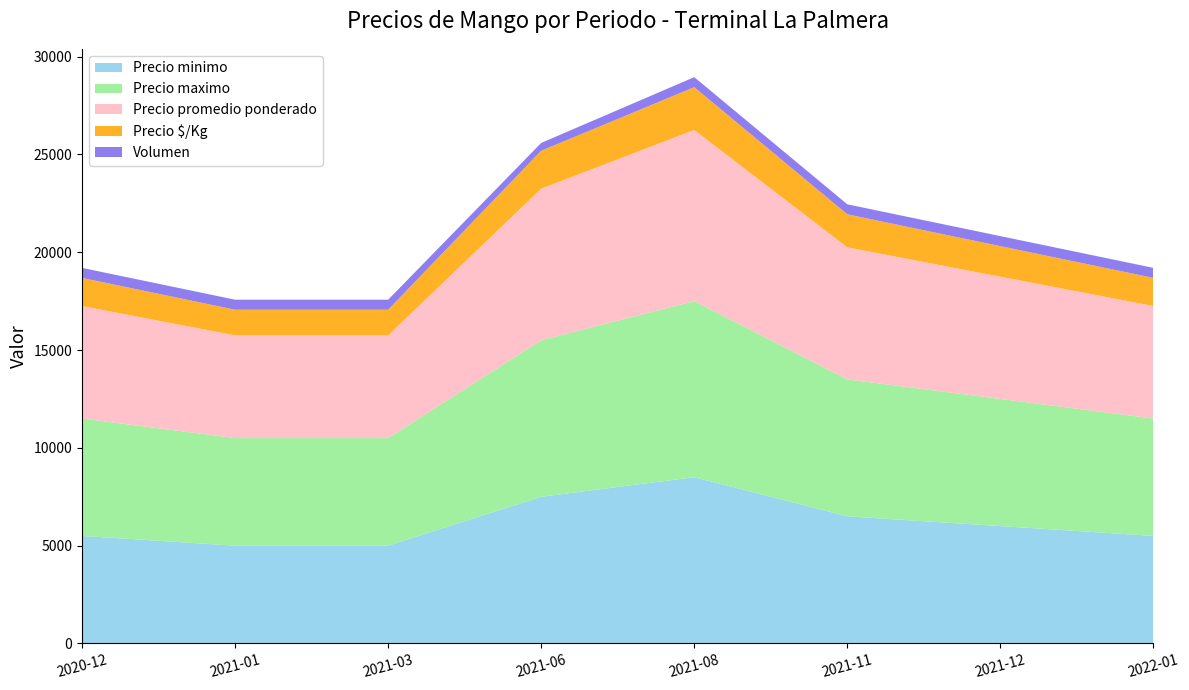

Reading left to right, transcribe all the data shown in this chart.

Precio minimo: 5500	5000	5000	7500	8500	6500	6000	5500
Precio maximo: 6000	5500	5500	8000	9000	7000	6500	6000
Precio promedio ponderado: 5750	5250	5250	7750	8750	6750	6250	5750
Precio $/Kg: 1438	1312	1312	1938	2188	1688	1562	1438
Volumen: 512	512	512	400	512	512	512	512